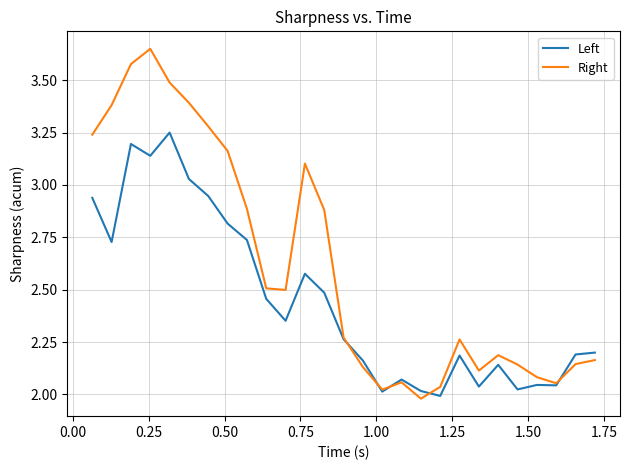

Rank the series by their average value, from highest to lowest.

Right, Left